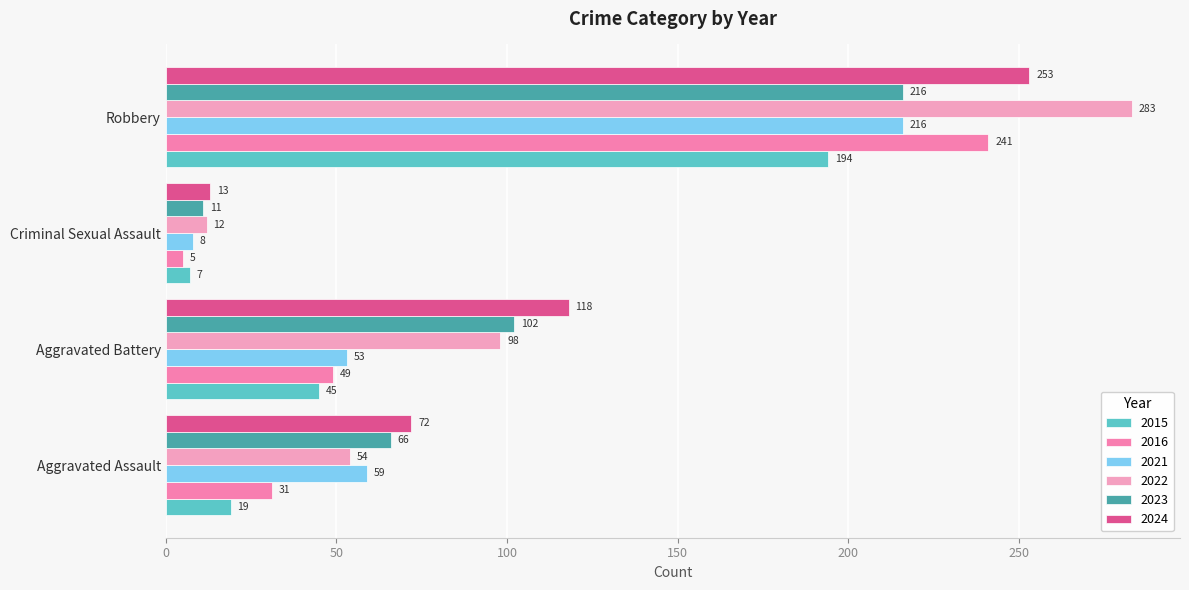

What is the sum of all 2015 values?

265